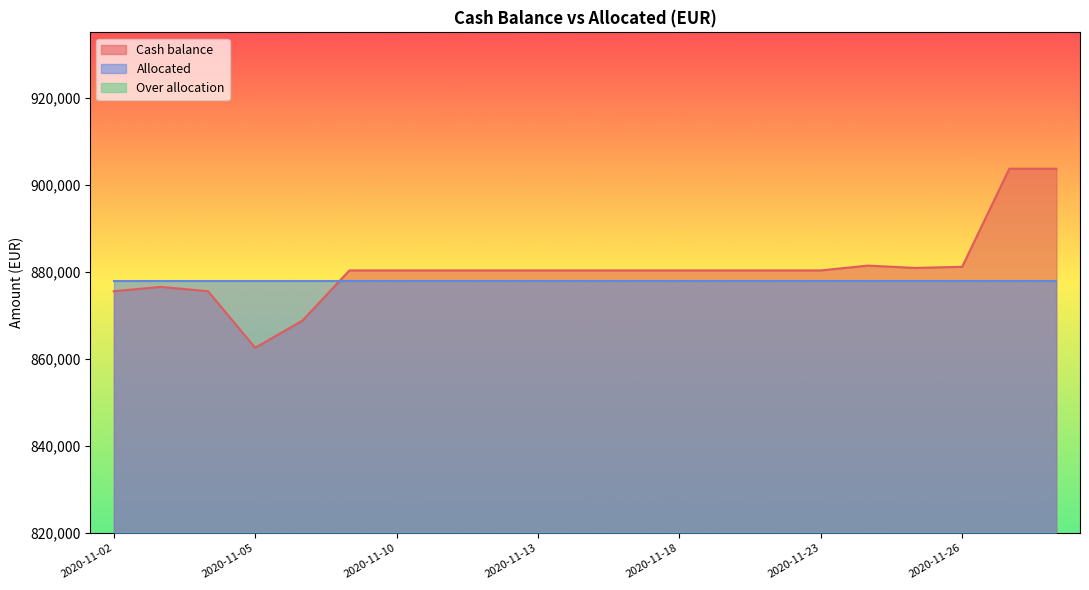

Which series changed the most between 2020-11-09 and 2020-11-24?

Cash balance